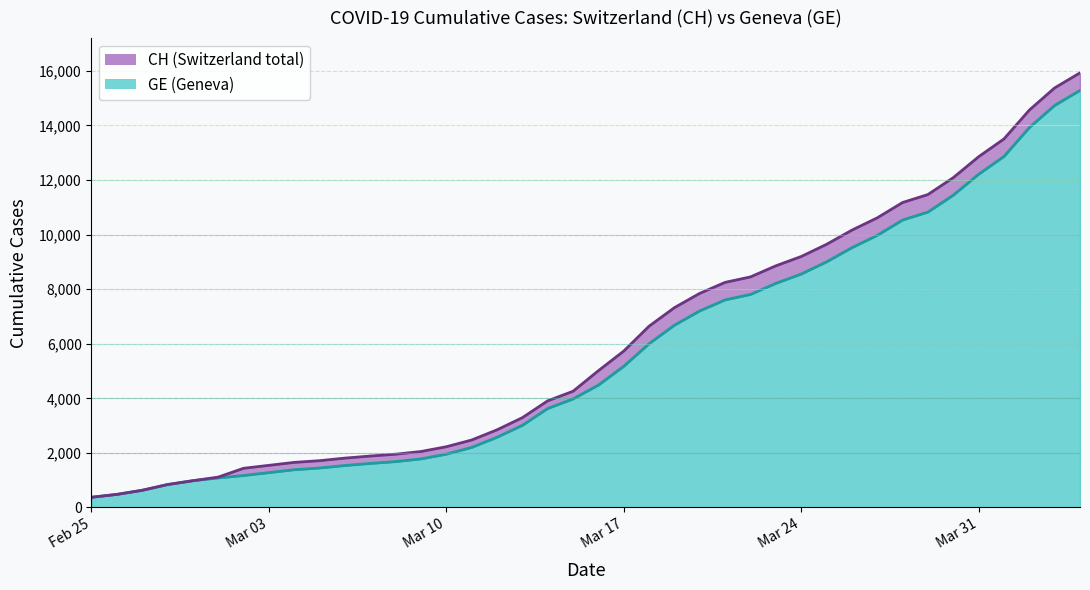

Does the chart display data point markers on the line(s)?

No